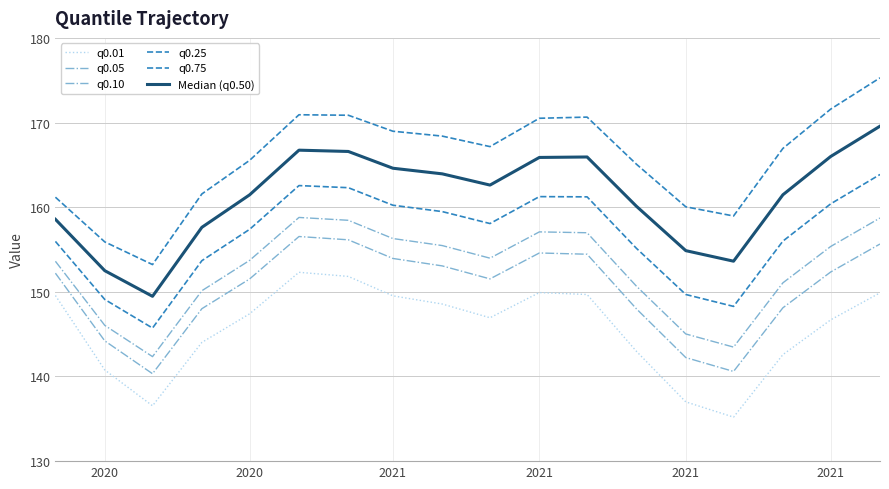

Which series has the largest range (max minus min)?

q0.75